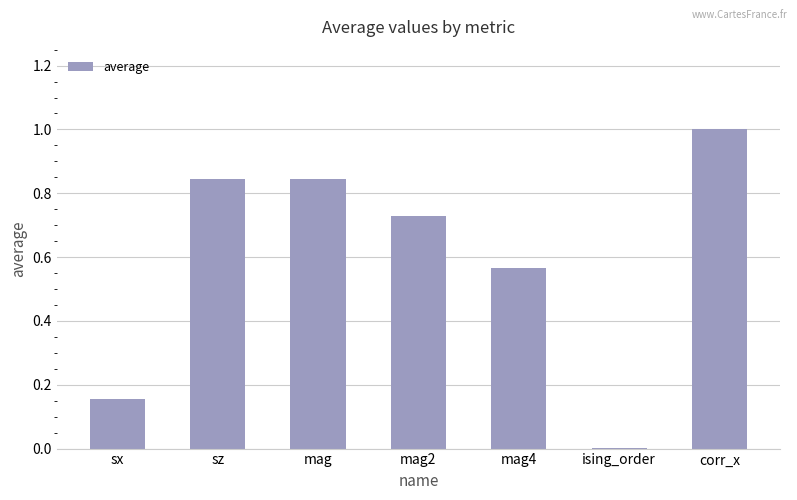

What is the sum of all values?

4.1